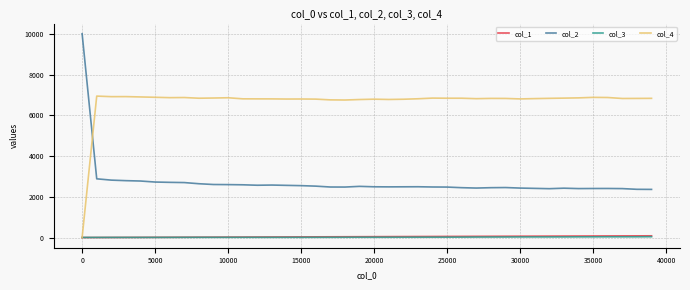

Which series has the widest spread of values?

col_2